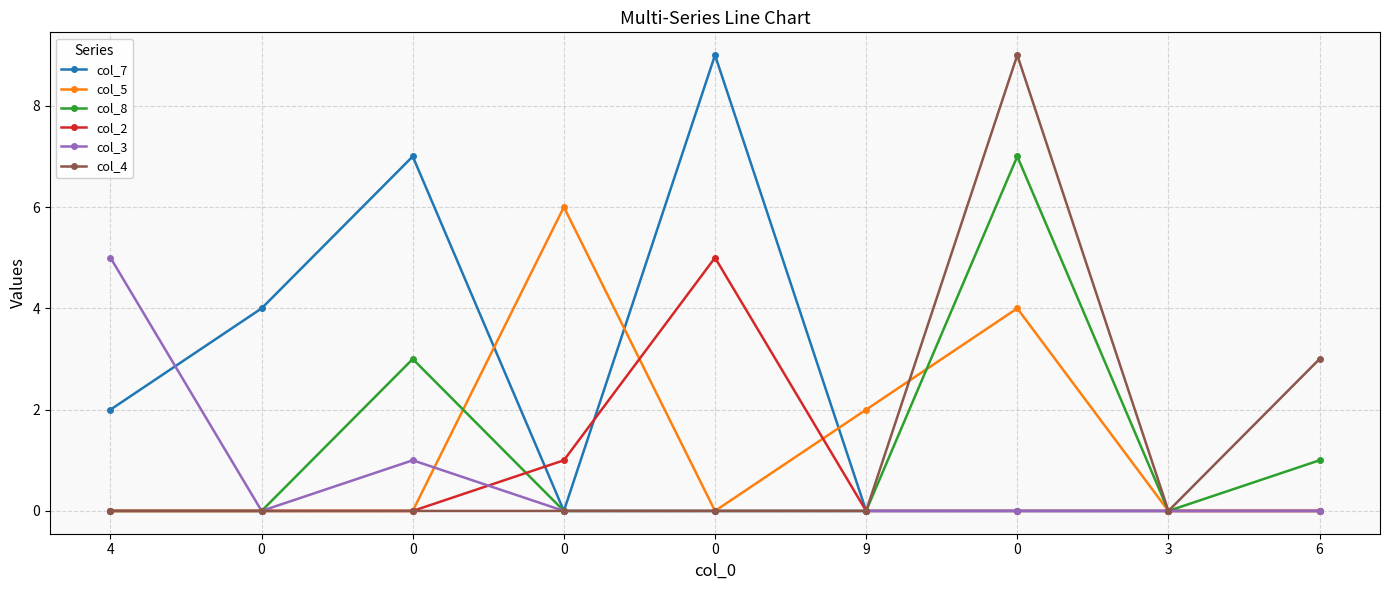

What are all the series names shown in the legend?

col_7, col_5, col_8, col_2, col_3, col_4